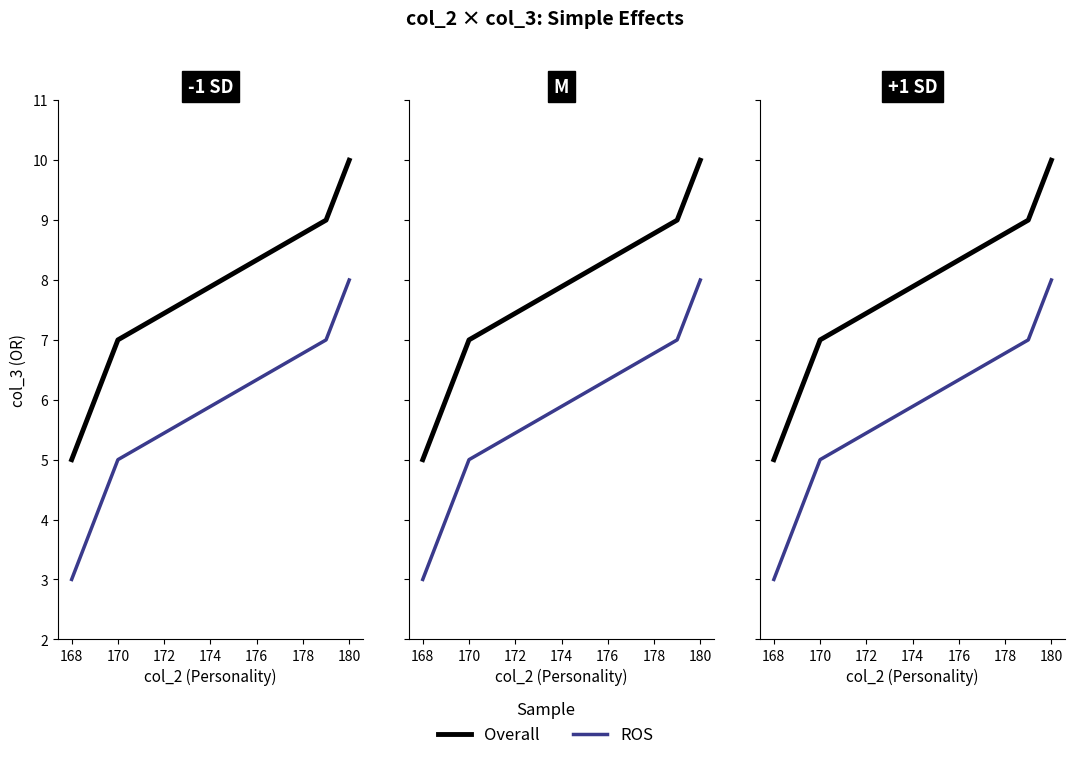

True or false: Overall and ROS cross at least once.

False